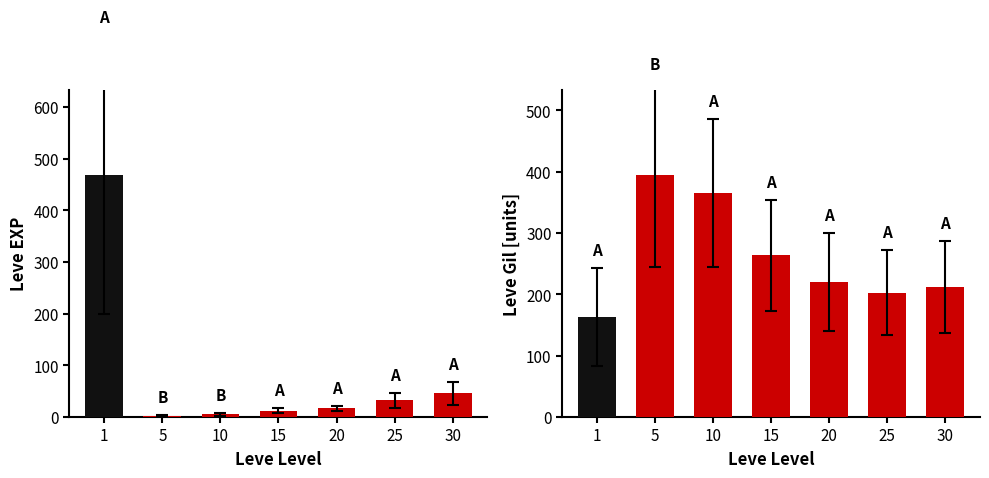

At which label is Leve EXP closest to 450?

1